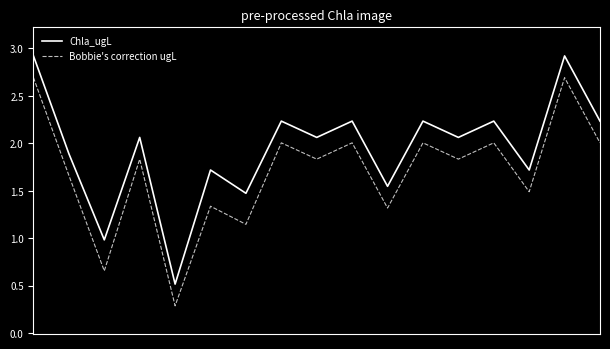

What is the sum of all Bobbie's correction ugL values?

28.8